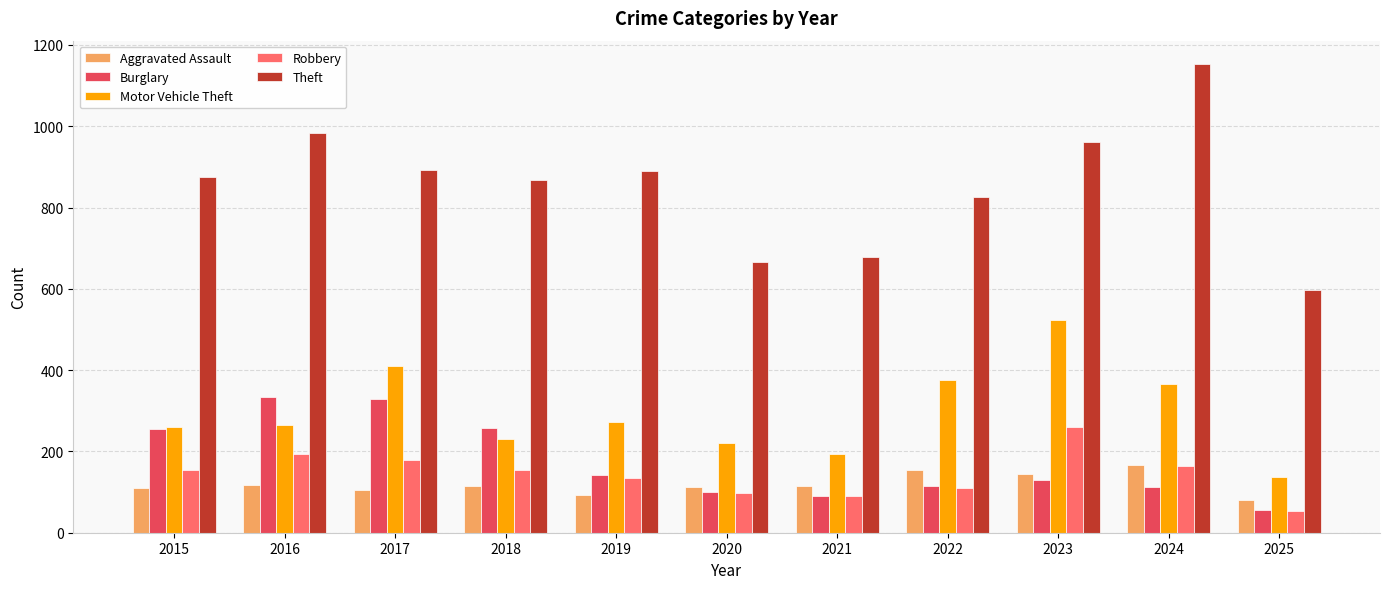

Is it true that Motor Vehicle Theft equals 138 at 2025?

True